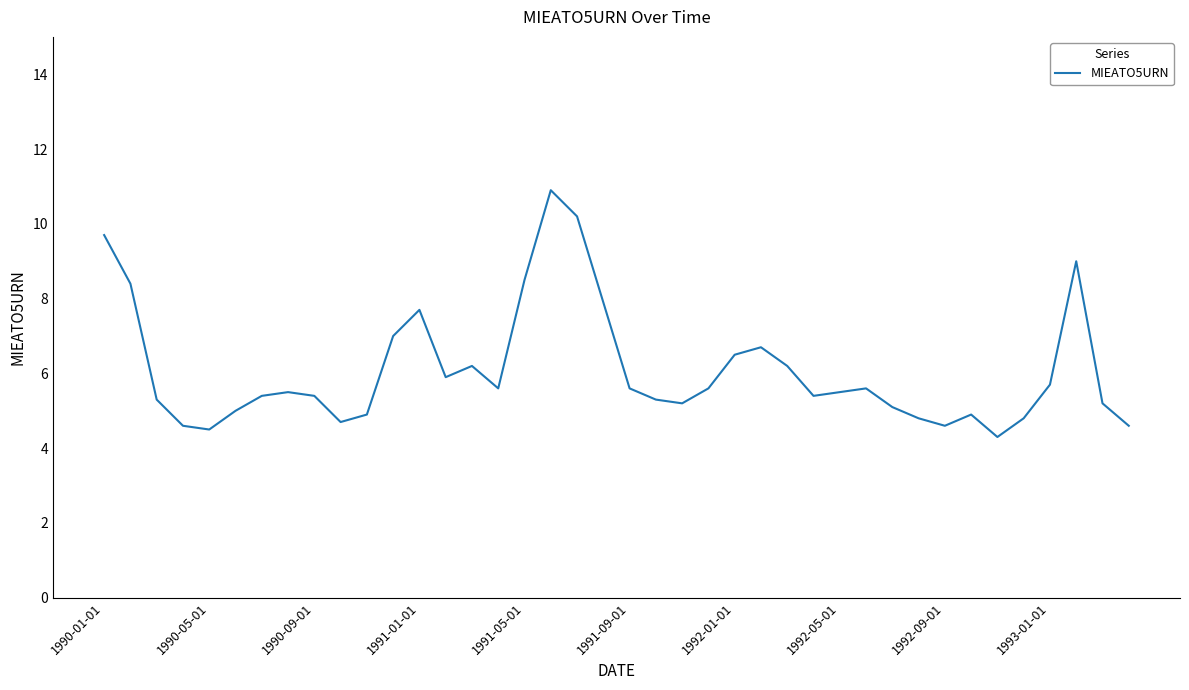

True or false: the data has more than 2 interior local peaks.

True